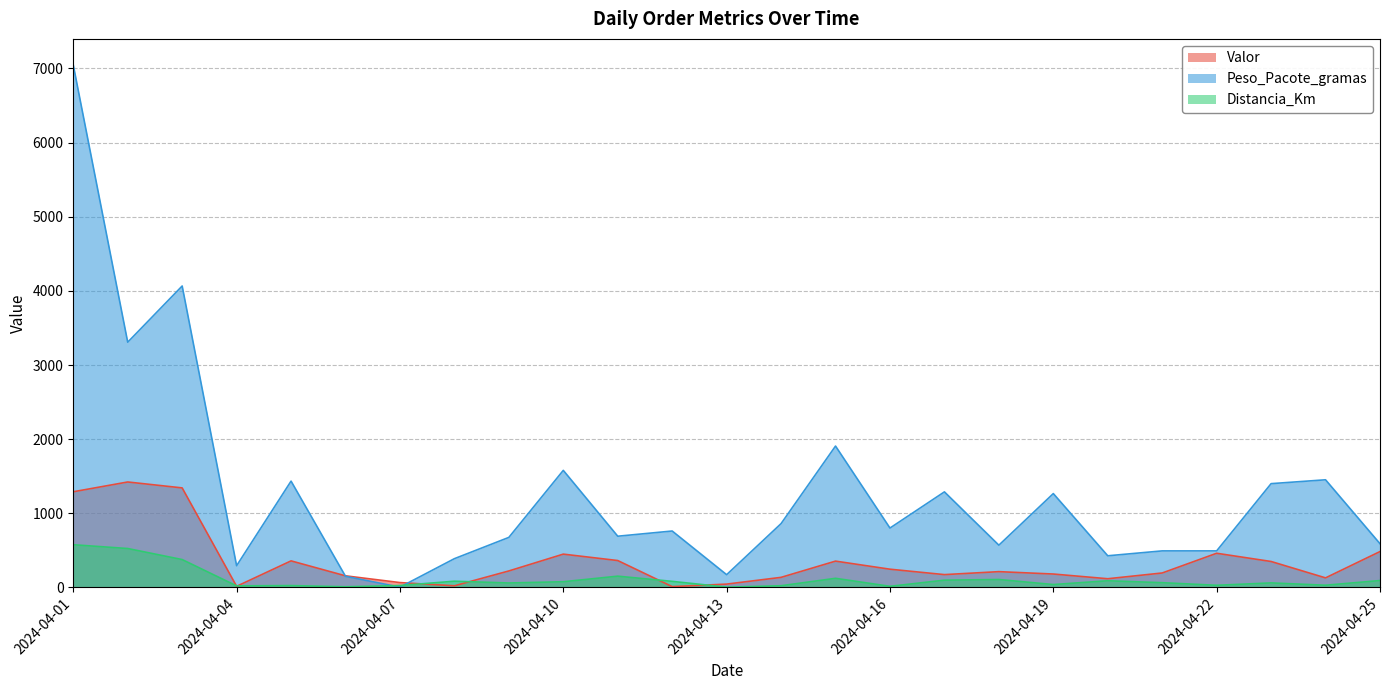

Where is Distancia_Km nearest to the value 290?

2024-04-03